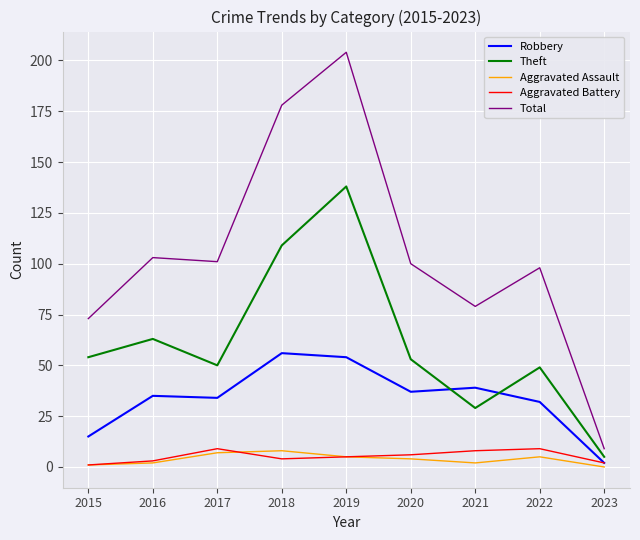

True or false: Robbery and Aggravated Assault intersect in this chart.

False